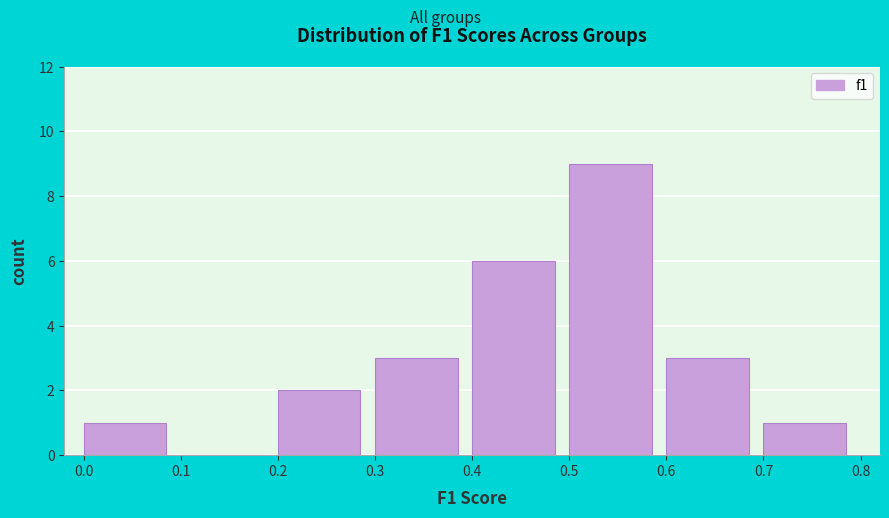

How tall is the bar that spans 0.5 to 0.6 on the x-axis? The values are not printed on the chart, so give them approximately, as read against the axis.

9